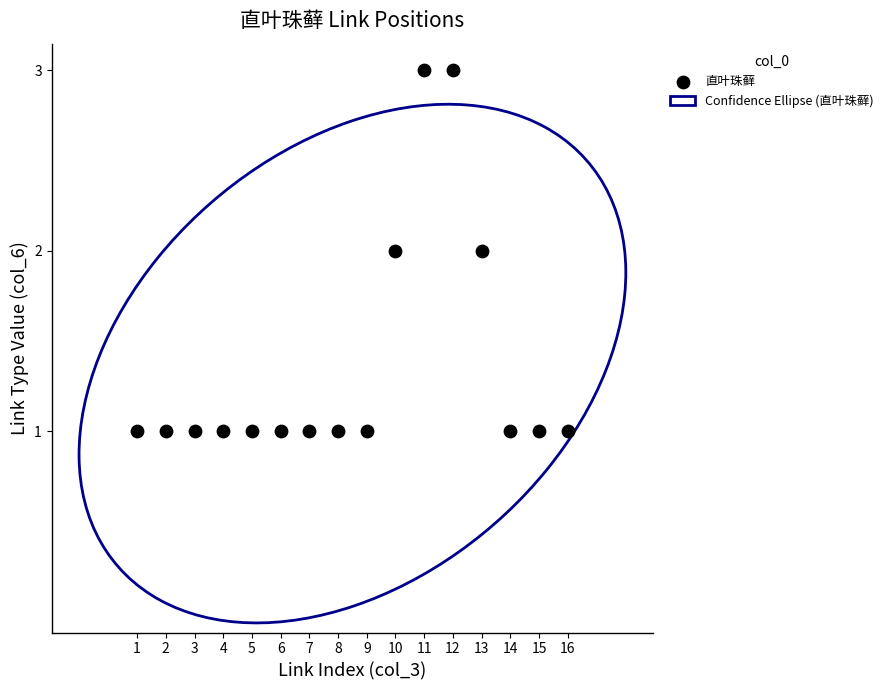

What is the range of X values (max minus min)?

15